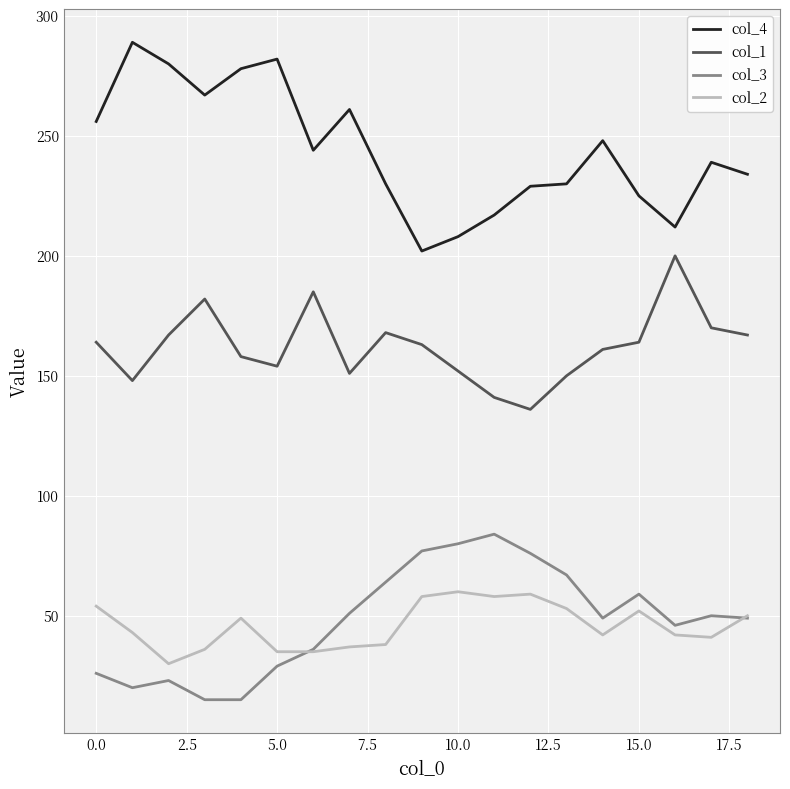

Which series has the largest total across all categories?

col_4